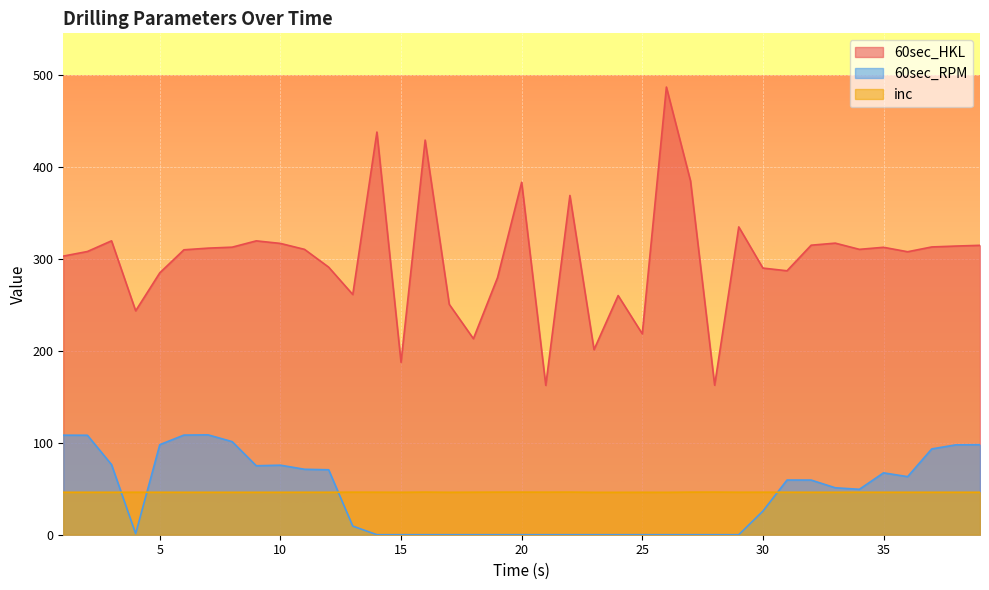

Which category has the lowest value across all series?

14